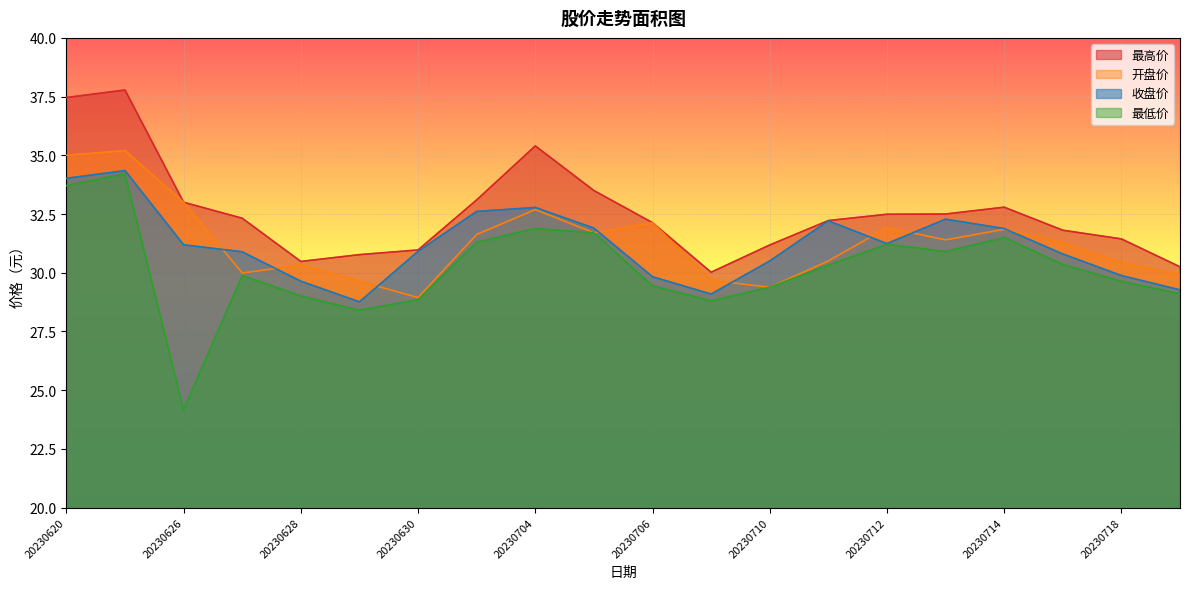

What is the approximate value of 收盘价 at 20230703?

32.6